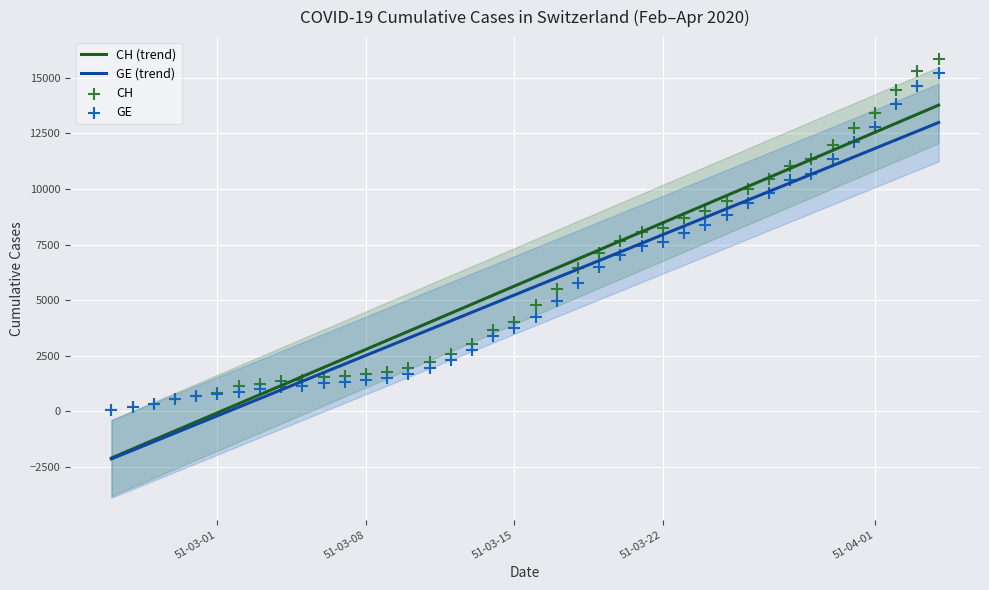

Which series has the widest spread of Y values?

CH (trend)